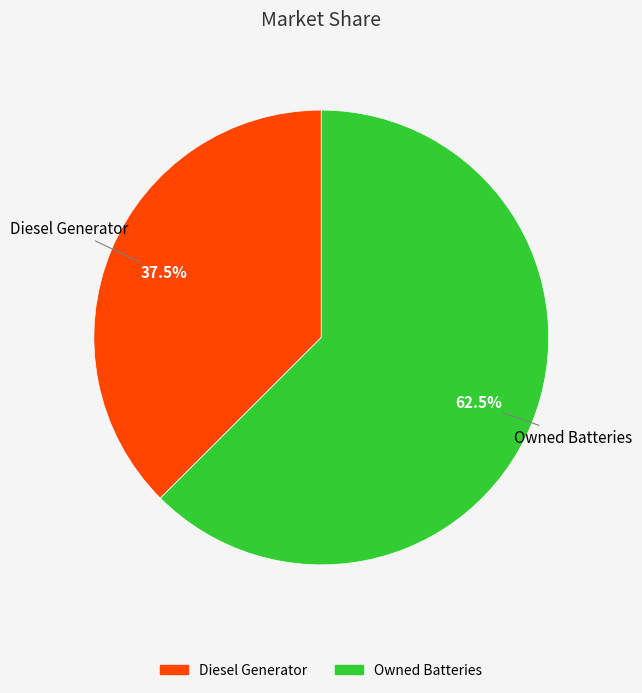

Is there a majority slice in this chart?

Yes